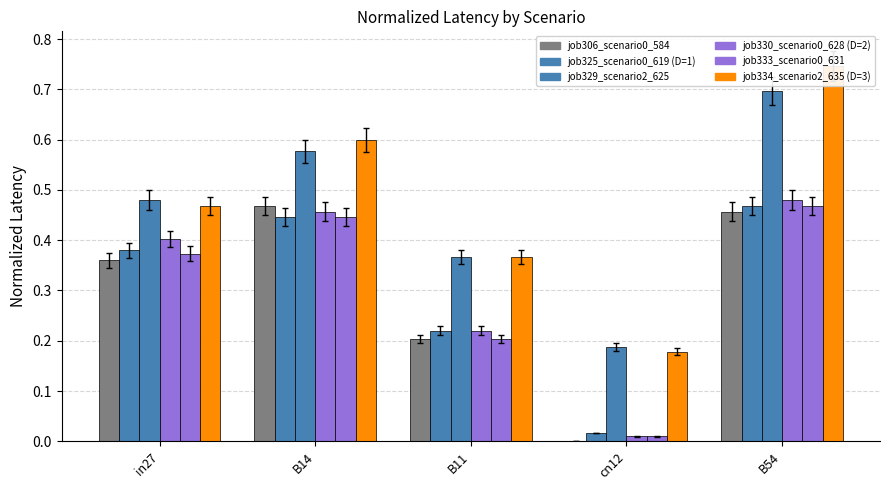

What is the label of the 5th bar from the left?

B54